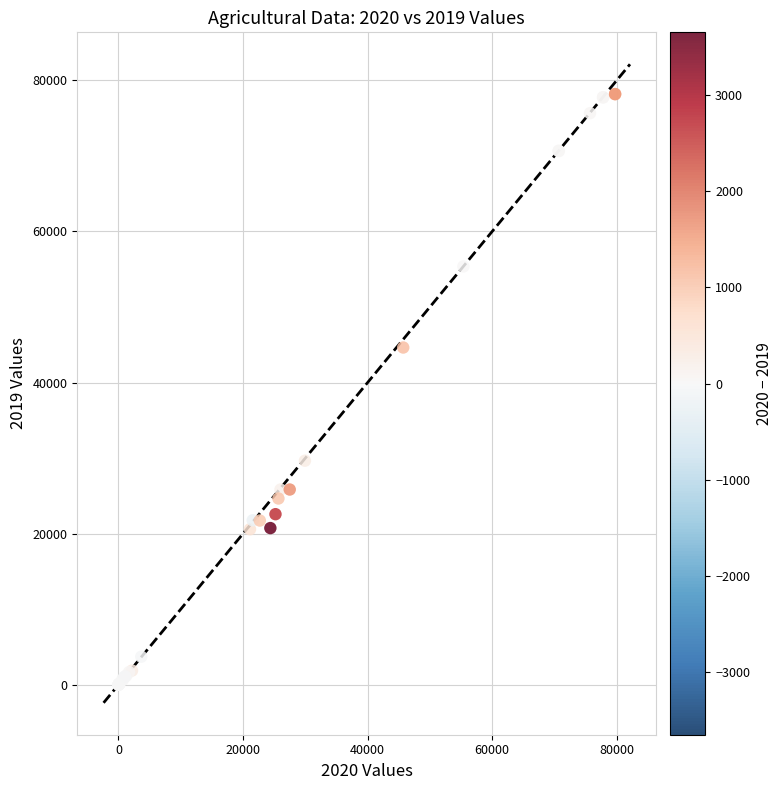

What Y value in the scatter plot is closest to 39086?

44629.9